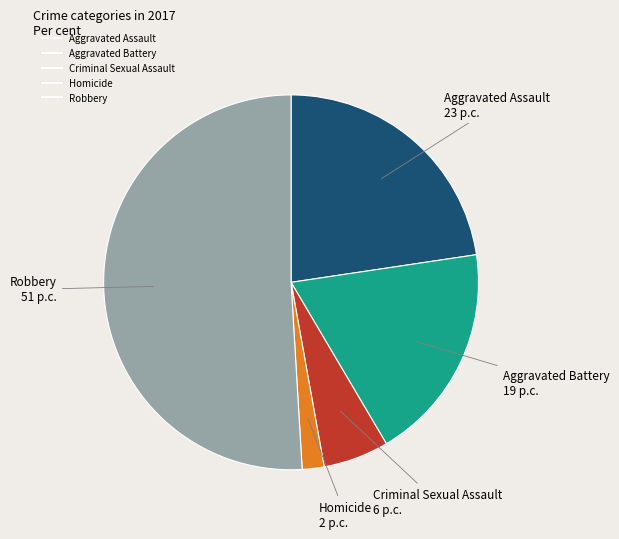

Is there any slice that represents more than half of the pie?

Yes